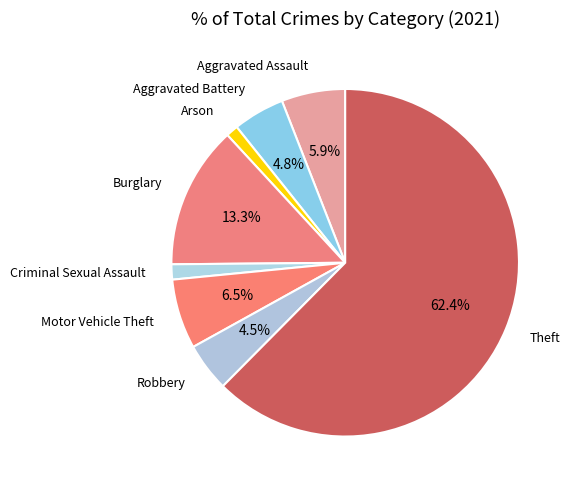

Which slice represents more than half of the pie?

Theft